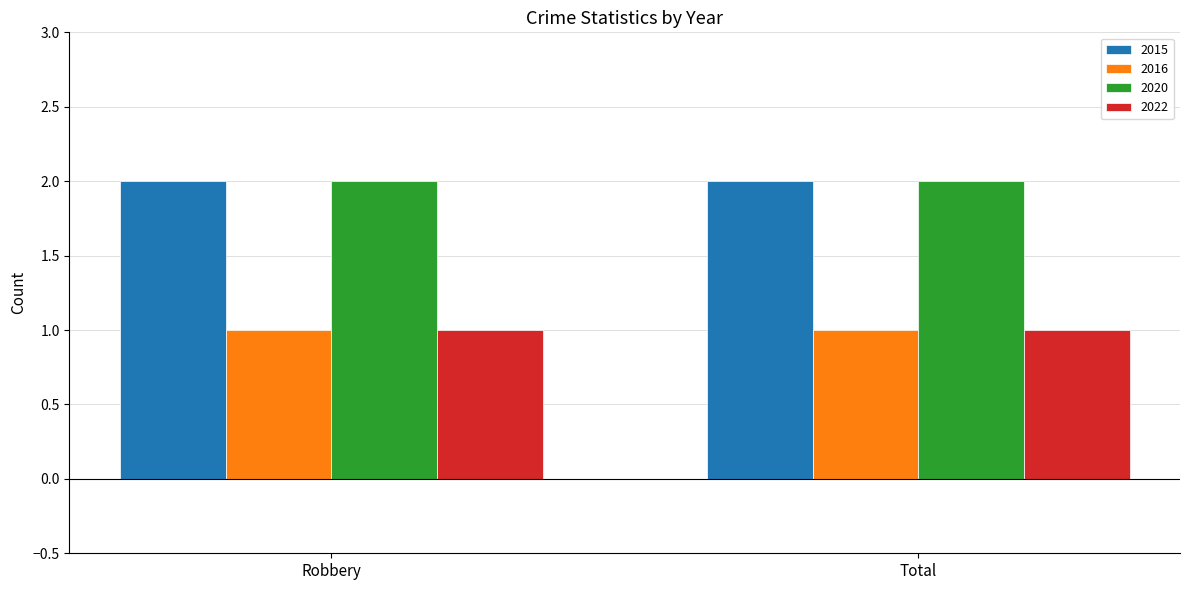

Is the value of 2020 at Robbery greater than the value of 2016 at Robbery?

Yes